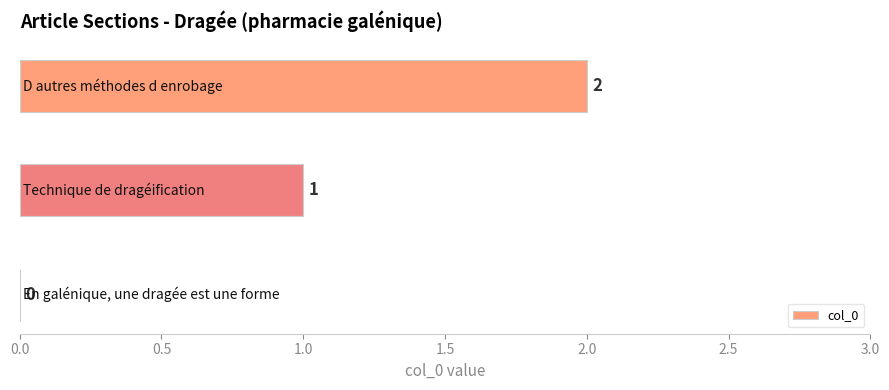

What is the sum of all values?

3